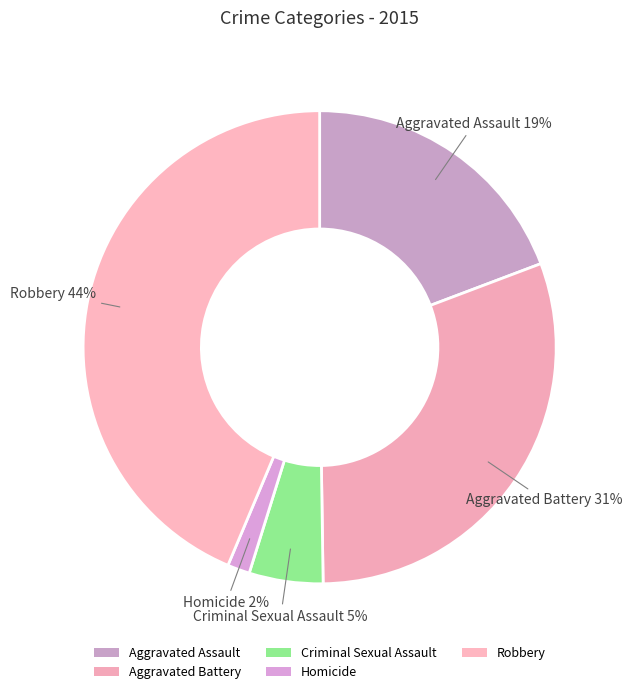

What portion of the pie excludes Criminal Sexual Assault?

95.0%